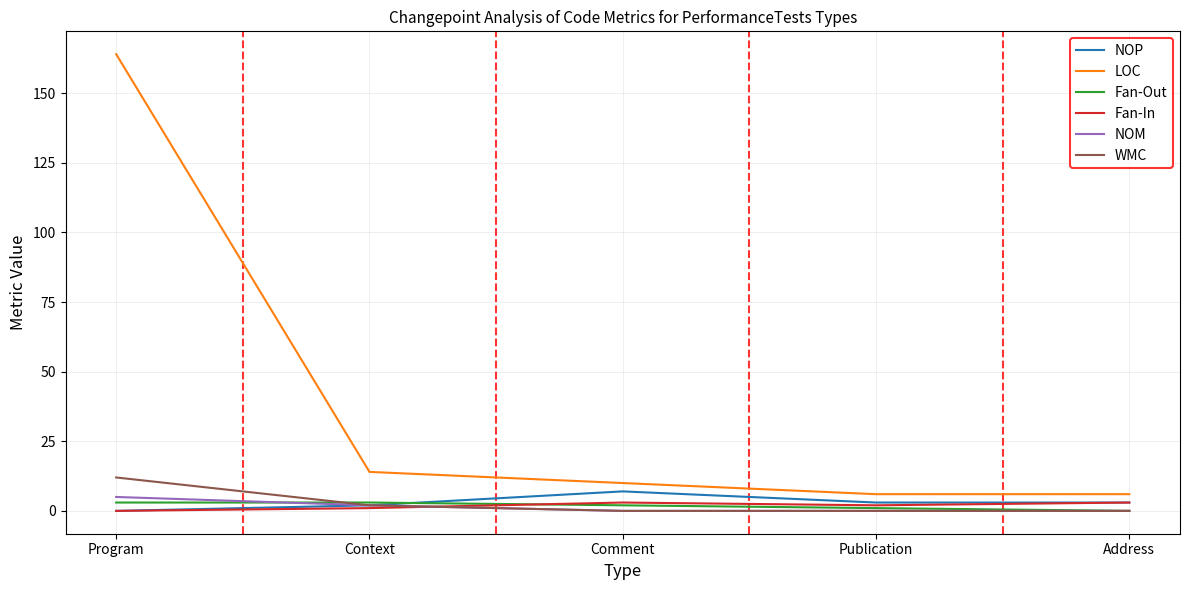

Reading right to left, transcribe all the data shown in this chart.

NOP: Address=3	Publication=3	Comment=7	Context=2	Program=0
LOC: Address=6	Publication=6	Comment=10	Context=14	Program=164
Fan-Out: Address=0	Publication=1	Comment=2	Context=3	Program=3
Fan-In: Address=3	Publication=2	Comment=3	Context=1	Program=0
NOM: Address=0	Publication=0	Comment=0	Context=2	Program=5
WMC: Address=0	Publication=0	Comment=0	Context=2	Program=12